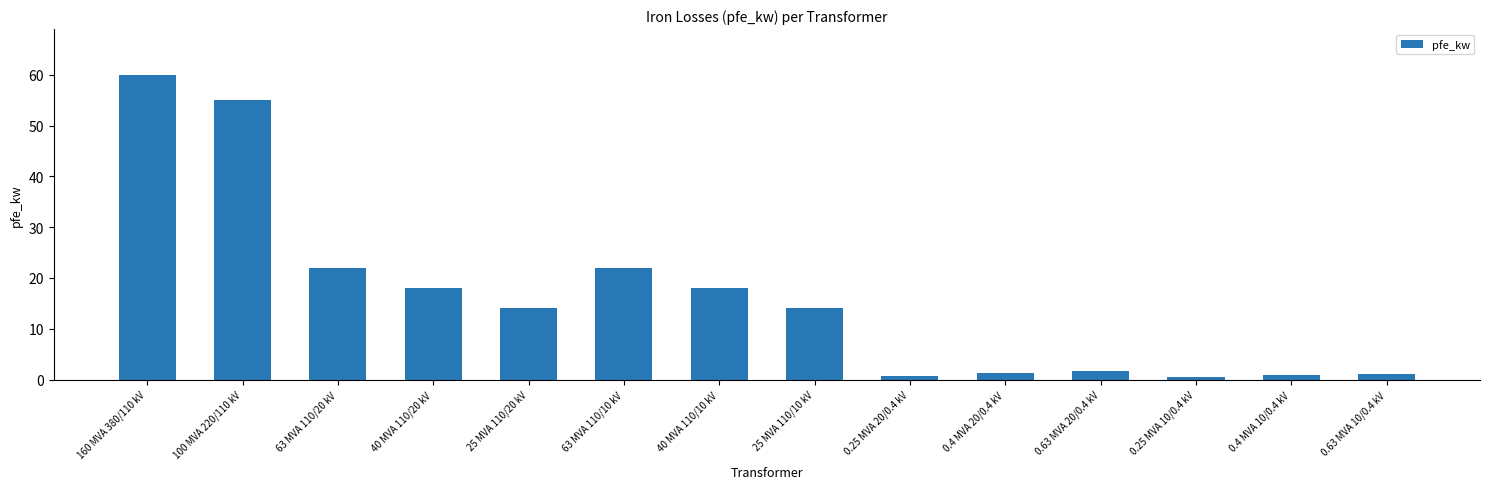

Does the chart contain any negative values?

No